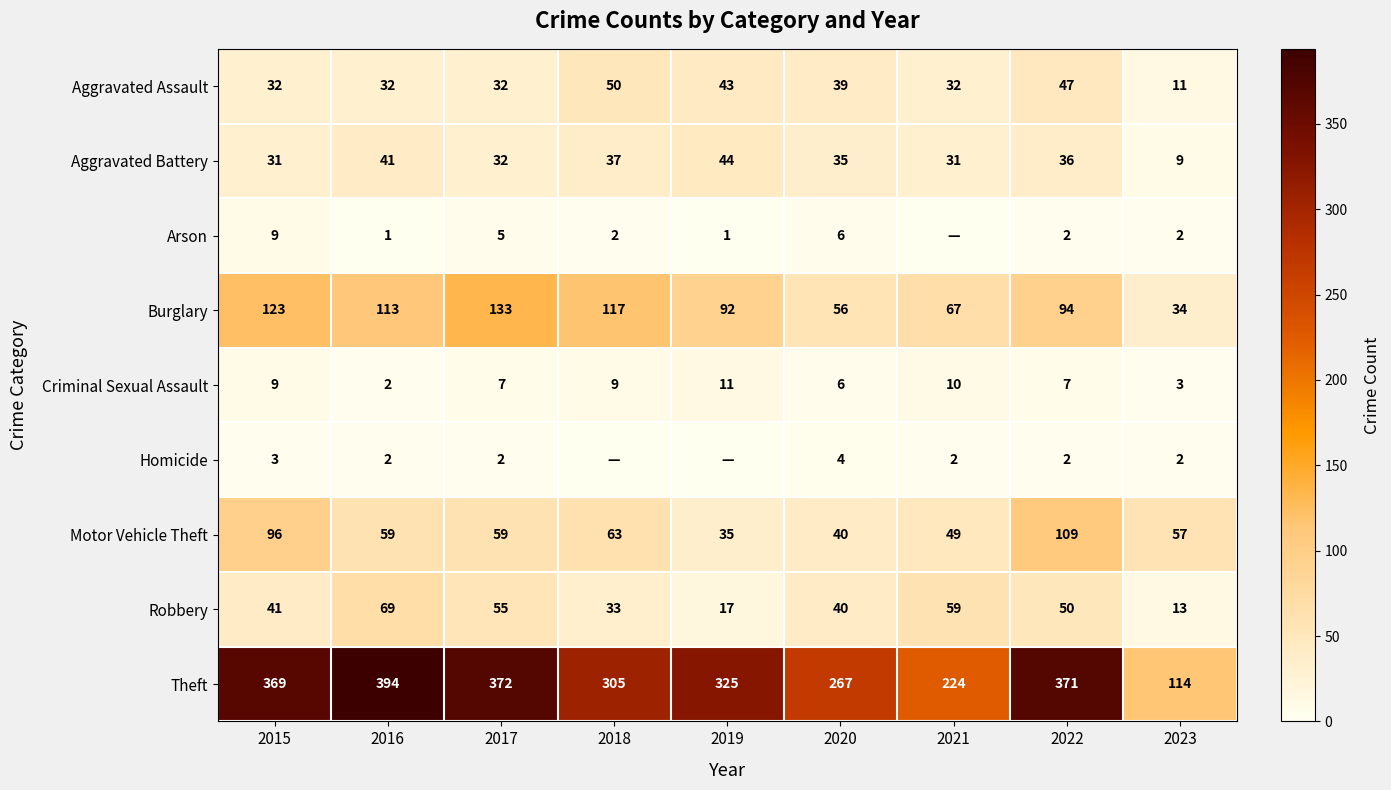

Between 2015 and 2016, which series saw the biggest shift?

Motor Vehicle Theft